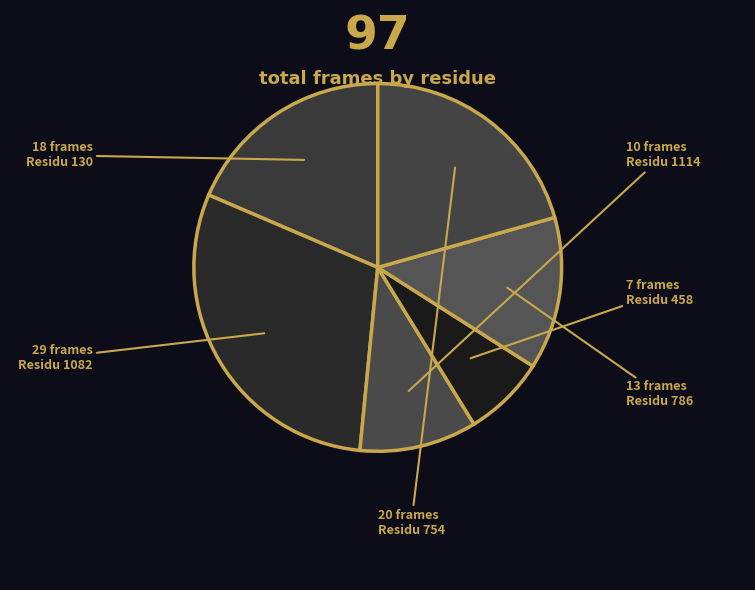

Rank the categories by value from lowest to highest.

458, 1114, 786, 130, 754, 1082